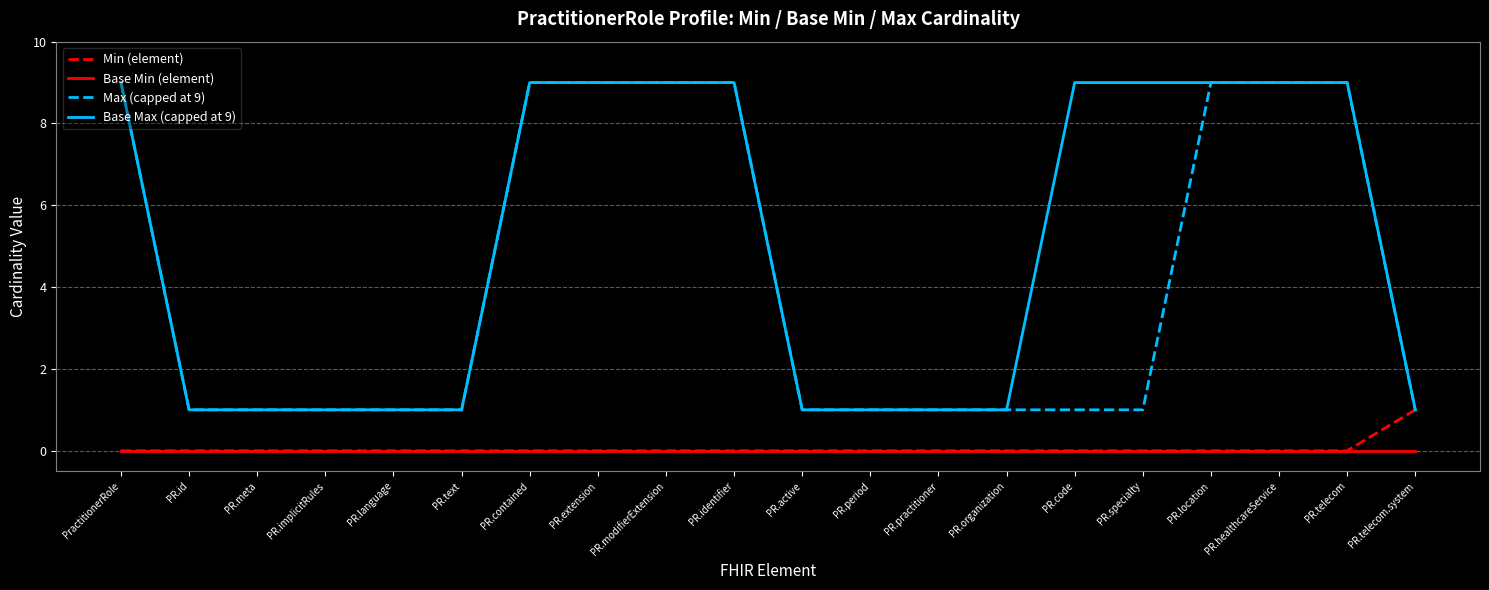

Reading left to right, transcribe all the data shown in this chart.

Min (element): PractitionerRole=0	PR.id=0	PR.meta=0	PR.implicitRules=0	PR.language=0	PR.text=0	PR.contained=0	PR.extension=0	PR.modifierExtension=0	PR.identifier=0	PR.active=0	PR.period=0	PR.practitioner=0	PR.organization=0	PR.code=0	PR.specialty=0	PR.location=0	PR.healthcareService=0	PR.telecom=0	PR.telecom.system=1
Base Min (element): PractitionerRole=0	PR.id=0	PR.meta=0	PR.implicitRules=0	PR.language=0	PR.text=0	PR.contained=0	PR.extension=0	PR.modifierExtension=0	PR.identifier=0	PR.active=0	PR.period=0	PR.practitioner=0	PR.organization=0	PR.code=0	PR.specialty=0	PR.location=0	PR.healthcareService=0	PR.telecom=0	PR.telecom.system=0
Max (capped at 9): PractitionerRole=9	PR.id=1	PR.meta=1	PR.implicitRules=1	PR.language=1	PR.text=1	PR.contained=9	PR.extension=9	PR.modifierExtension=9	PR.identifier=9	PR.active=1	PR.period=1	PR.practitioner=1	PR.organization=1	PR.code=1	PR.specialty=1	PR.location=9	PR.healthcareService=9	PR.telecom=9	PR.telecom.system=1
Base Max (capped at 9): PractitionerRole=9	PR.id=1	PR.meta=1	PR.implicitRules=1	PR.language=1	PR.text=1	PR.contained=9	PR.extension=9	PR.modifierExtension=9	PR.identifier=9	PR.active=1	PR.period=1	PR.practitioner=1	PR.organization=1	PR.code=9	PR.specialty=9	PR.location=9	PR.healthcareService=9	PR.telecom=9	PR.telecom.system=1